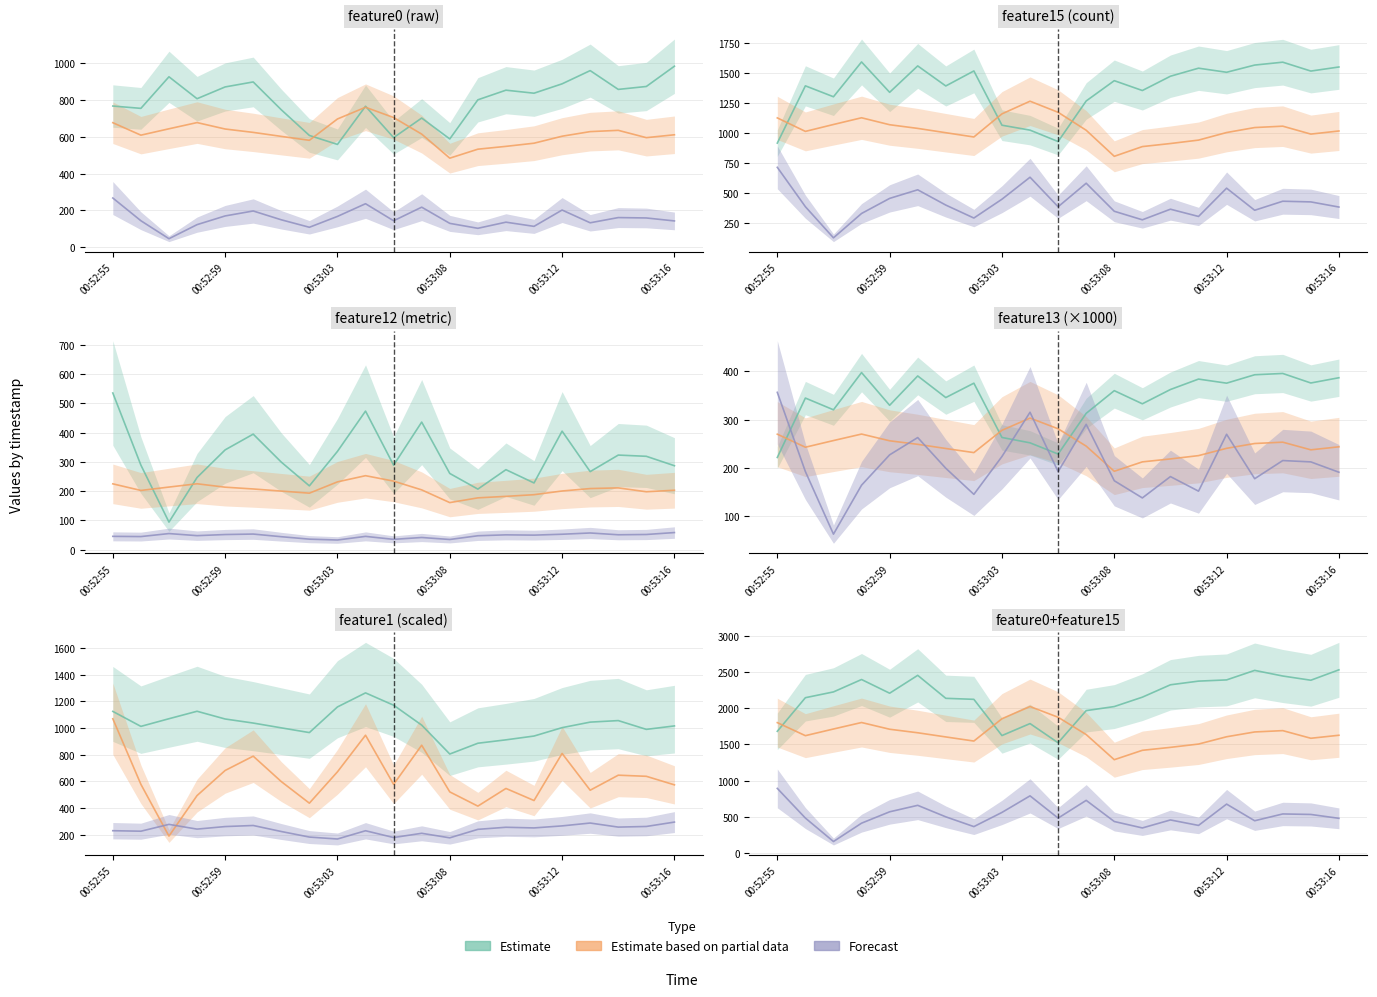

Where is Estimate nearest to the value 2025?

00:53:08